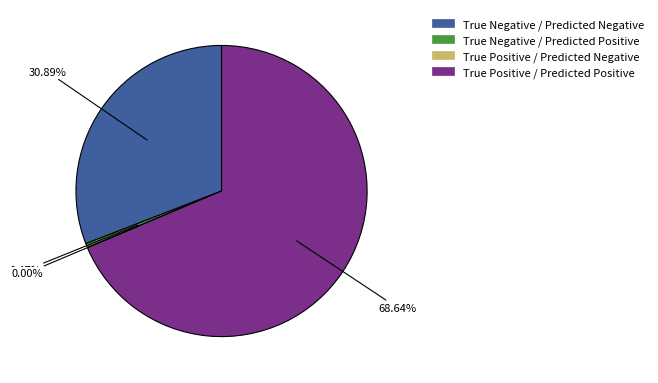

The True Negative / Predicted Positive slice represents 1% of the pie. True or false?

False